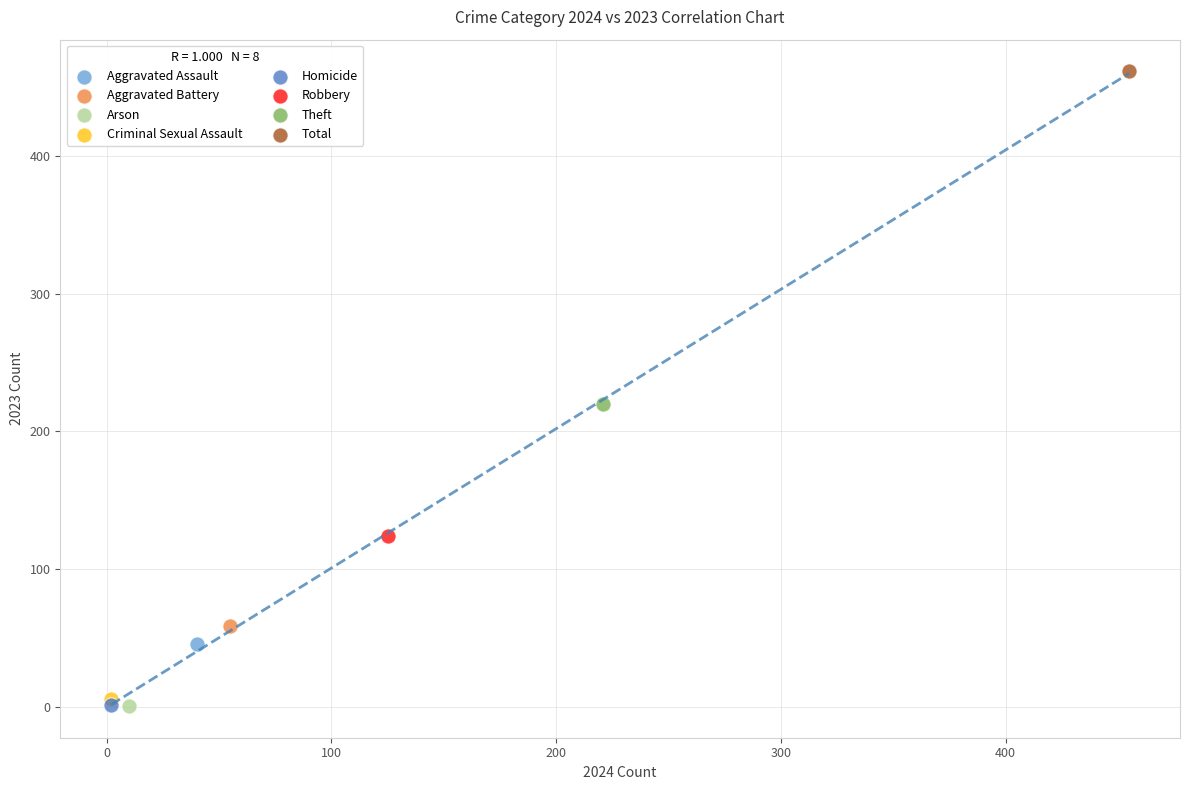

What are all the series names shown in the legend?

Aggravated Assault, Aggravated Battery, Arson, Criminal Sexual Assault, Homicide, Robbery, Theft, Total